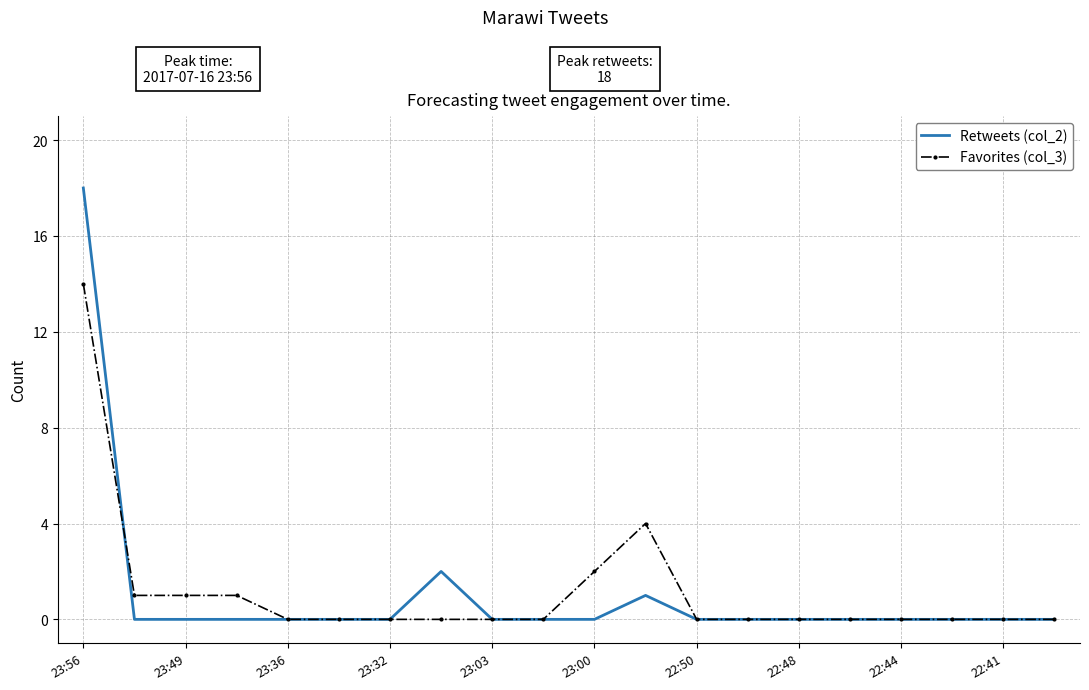

What is the highest value of the Favorites (col_3) series?

14